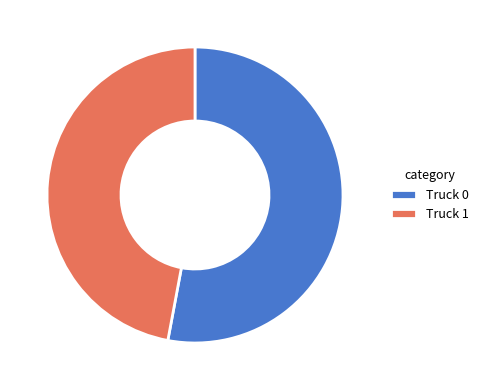

The Truck 1 slice represents 36% of the pie. True or false?

False